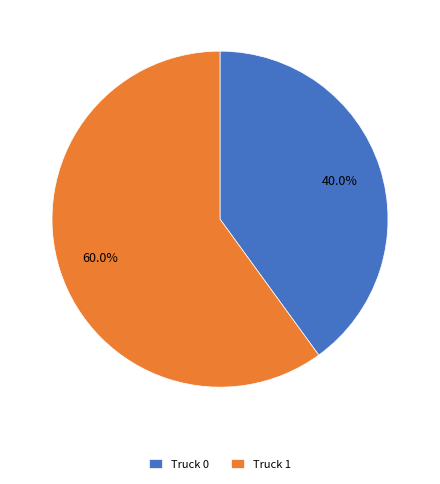

Does Truck 1 account for over 50% of the chart?

Yes